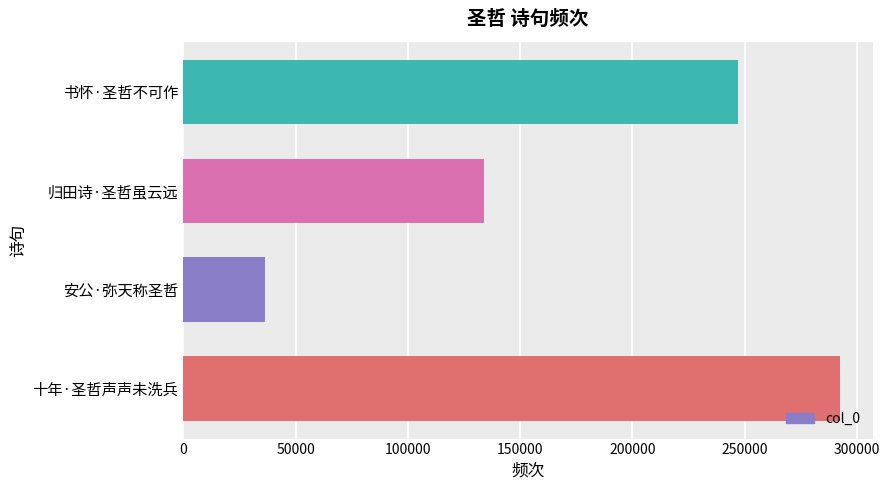

Rank the categories by value from lowest to highest.

安公·弥天称圣哲, 归田诗·圣哲虽云远, 书怀·圣哲不可作, 十年·圣哲声声未洗兵